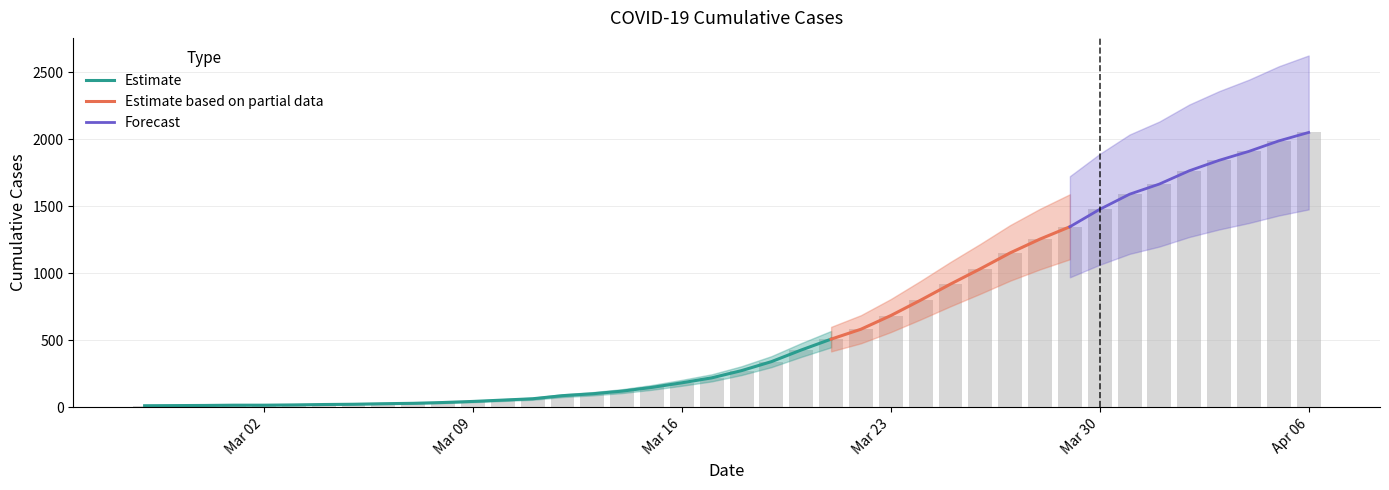

Between 2020-02-27 and 2020-03-28, which is larger?

2020-03-28